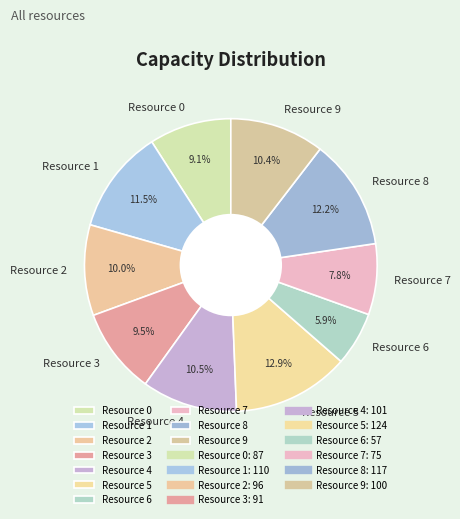

What portion of the pie excludes Resource 5?

87.1%